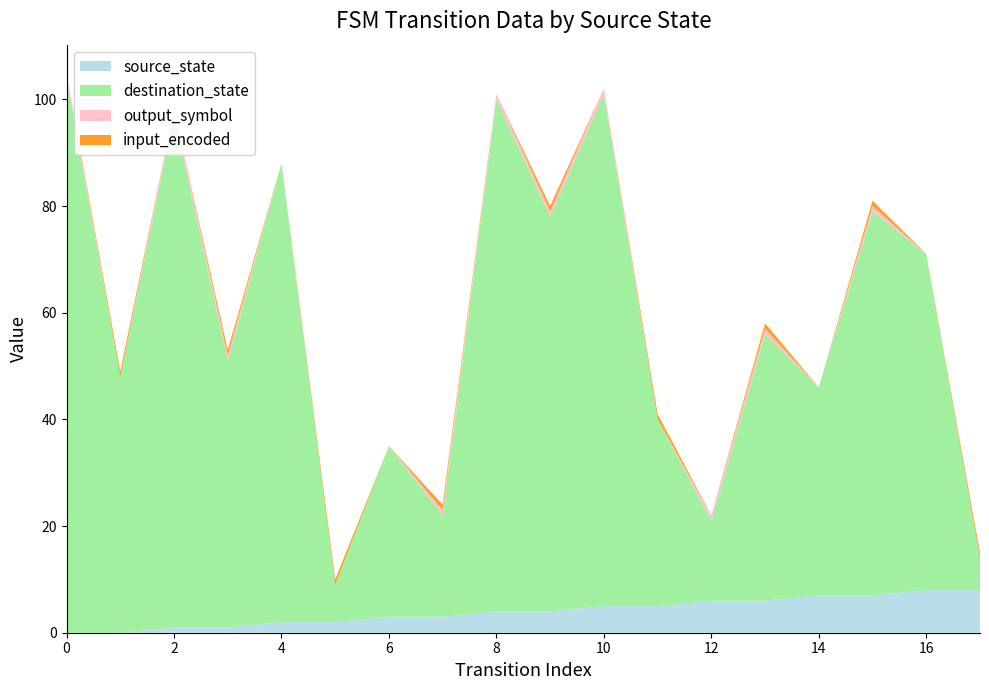

Reading left to right, extract all data points from this chart.

source_state: 0=0	1=0	2=1	3=1	4=2	5=2	6=3	7=3	8=4	9=4	10=5	11=5	12=6	13=6	14=7	15=7	16=8	17=8
destination_state: 0=104	1=48	2=96	3=50	4=86	5=7	6=32	7=19	8=96	9=74	10=96	11=35	12=15	13=50	14=39	15=72	16=63	17=6
output_symbol: 0=1	1=0	2=1	3=1	4=0	5=0	6=0	7=1	8=1	9=1	10=1	11=0	12=1	13=1	14=0	15=1	16=0	17=0
input_encoded: 0=0	1=1	2=0	3=1	4=0	5=1	6=0	7=1	8=0	9=1	10=0	11=1	12=0	13=1	14=0	15=1	16=0	17=1